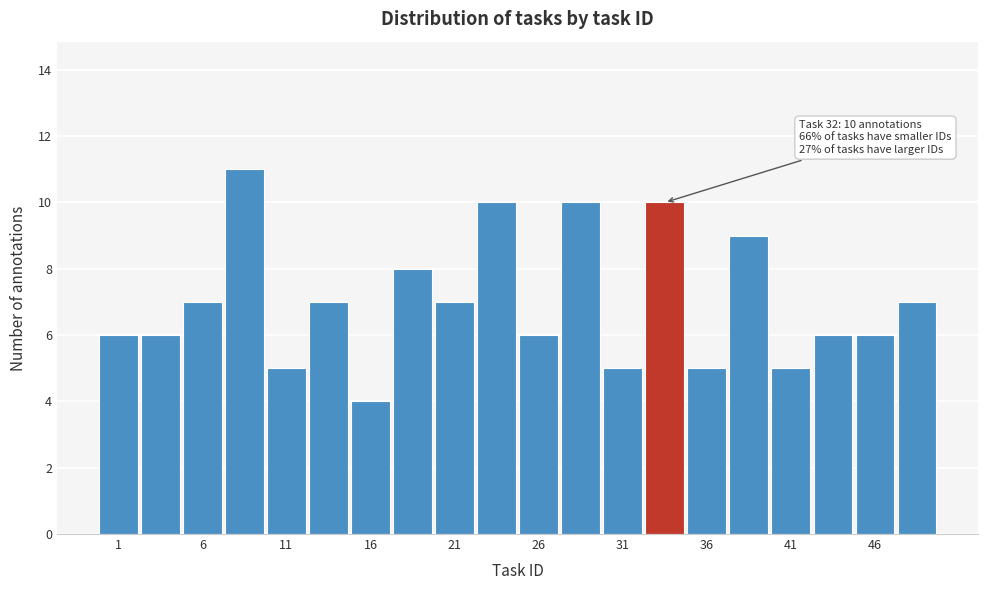

Over which range of the x-axis is the bar tallest?

7.0 to 9.5